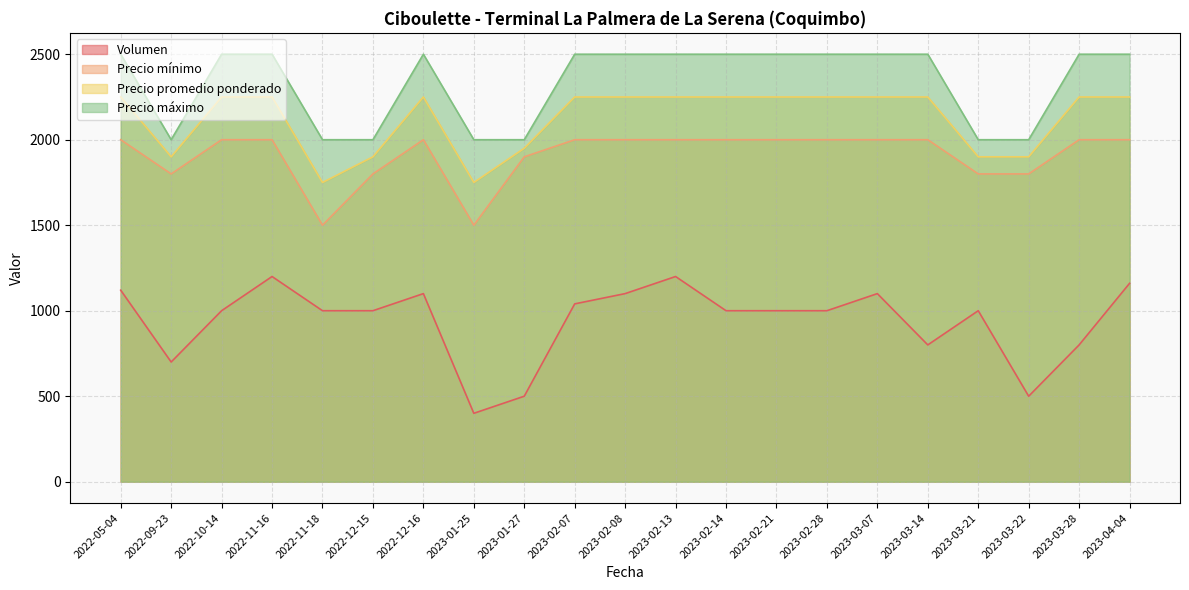

Is the value of Precio máximo at 2023-02-07 greater than the value of Precio mínimo at 2022-12-16?

Yes